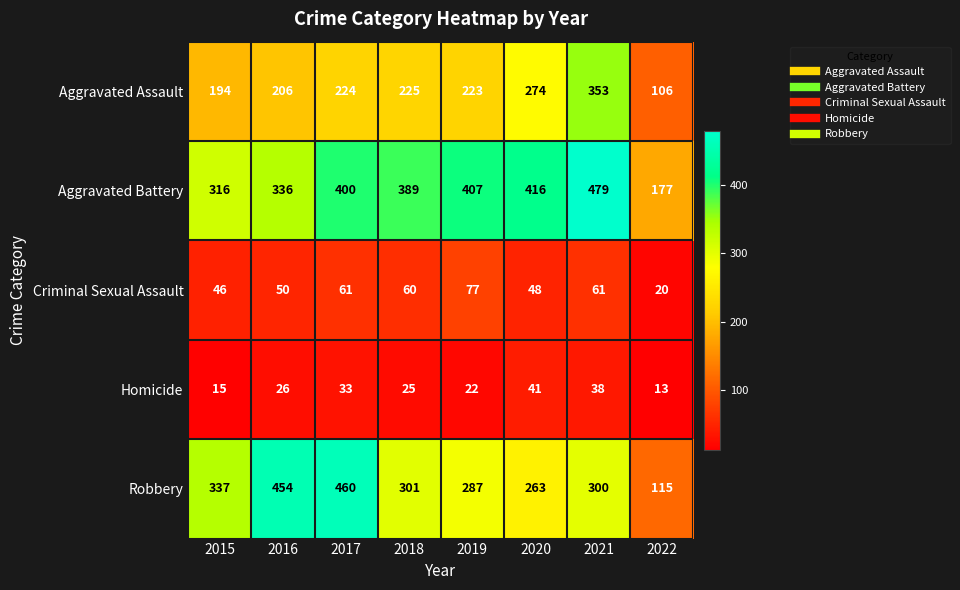

Where is Aggravated Battery nearest to the value 328?

2016